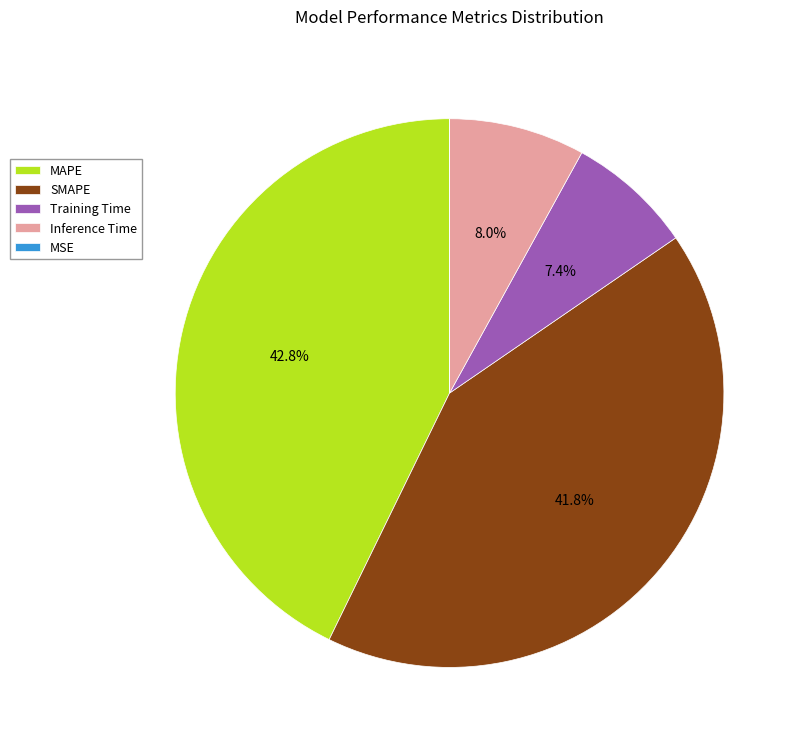

True or false: SMAPE accounts for 50% of the total.

False